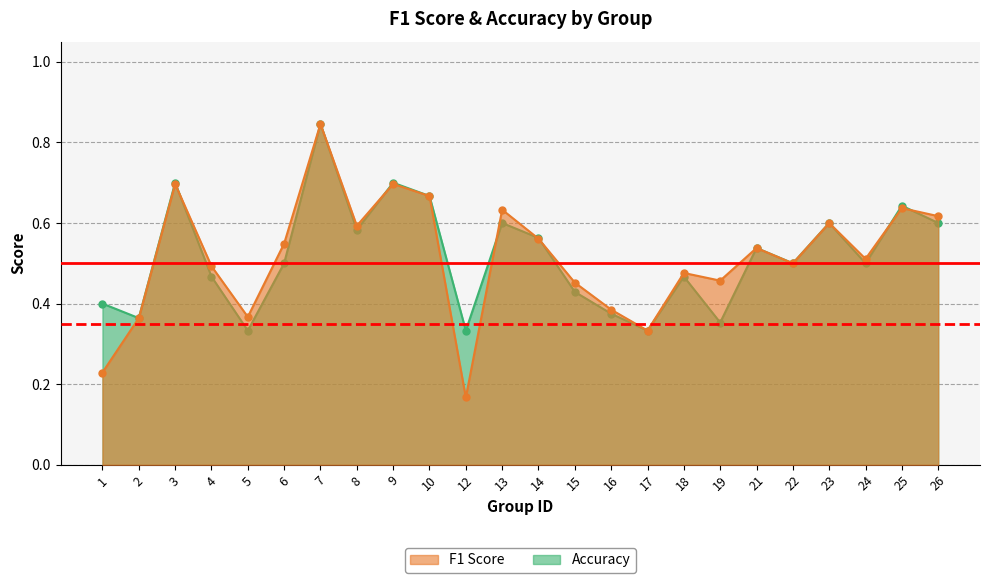

What is the sum of the f1 values at 17 and 10?

1.0